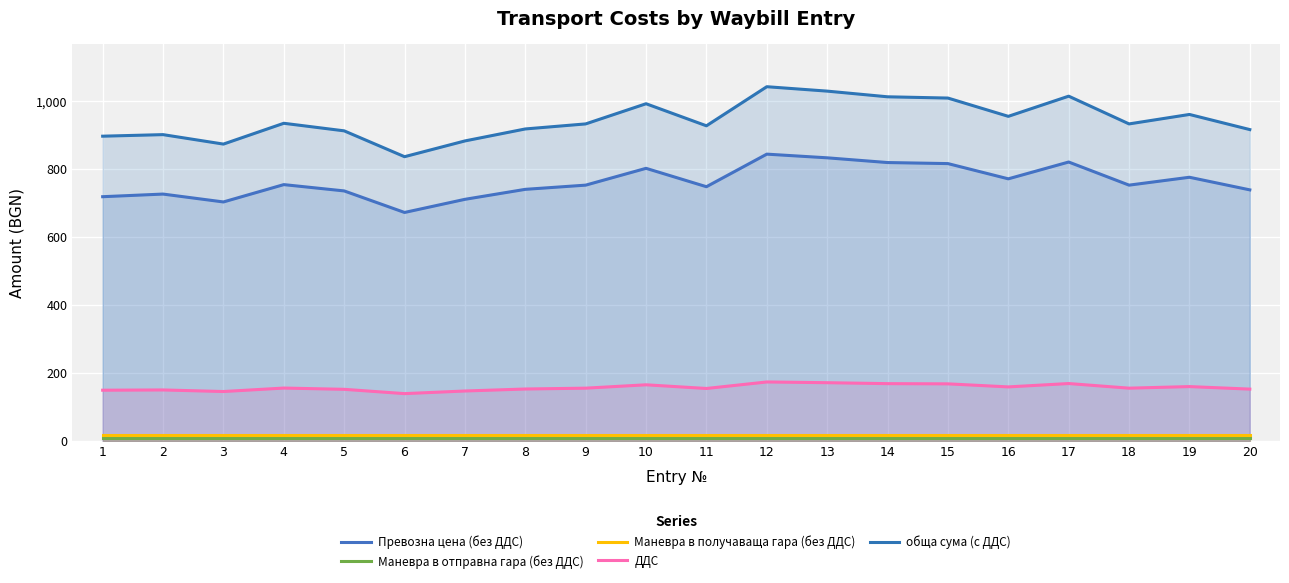

What is the approximate value of Маневра в отправна гара (без ДДС) at 1?

8.2